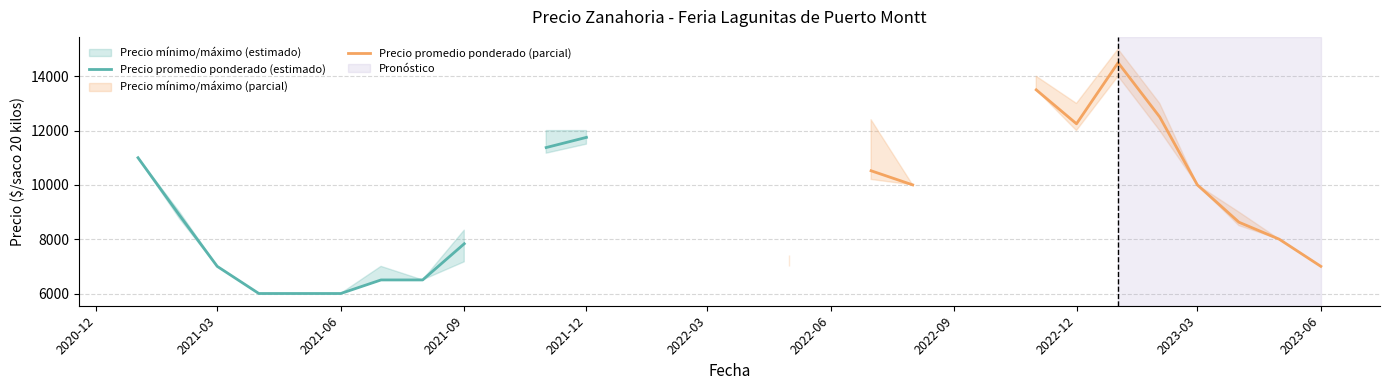

Is this an area chart (filled region under the line)?

No